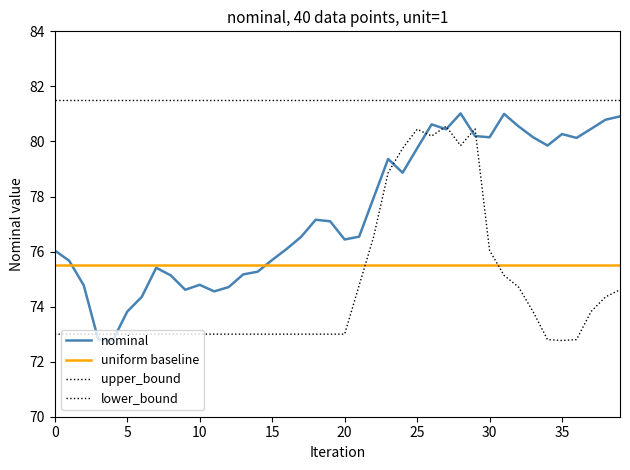

Is this an area chart (filled region under the line)?

No